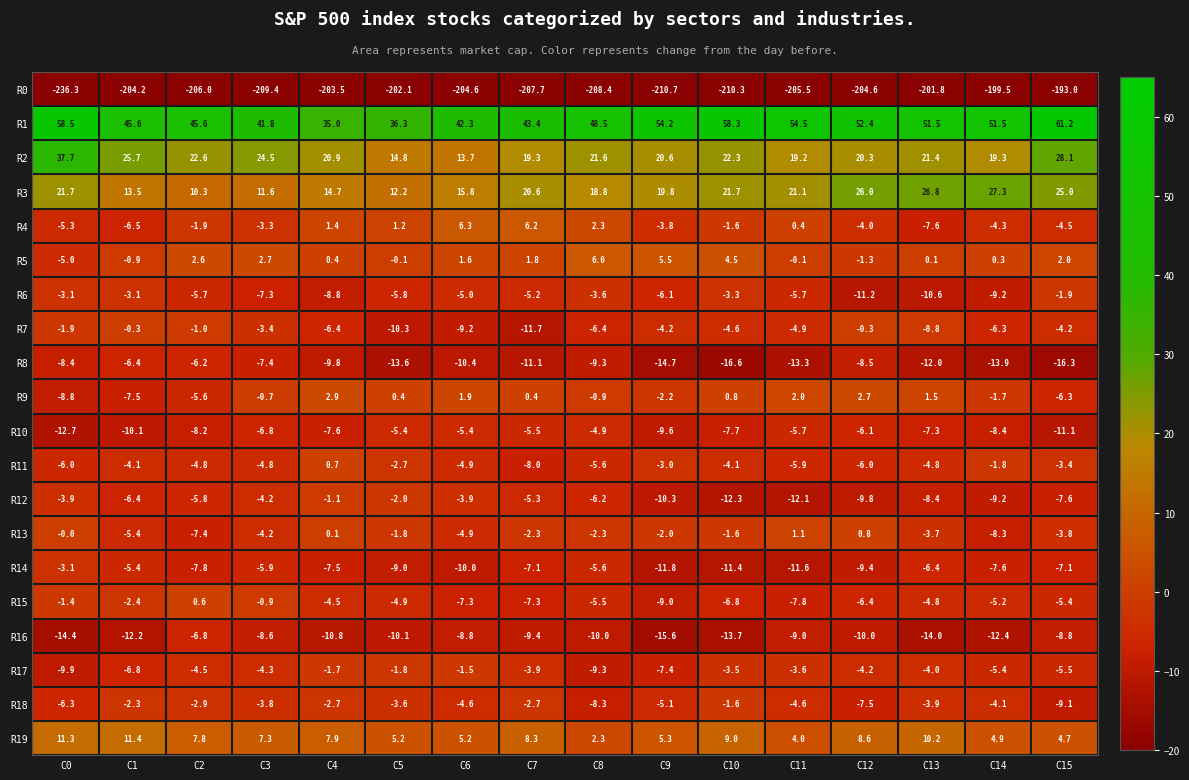

What is the difference between the maximum and second lowest values in the R1 series?

24.9